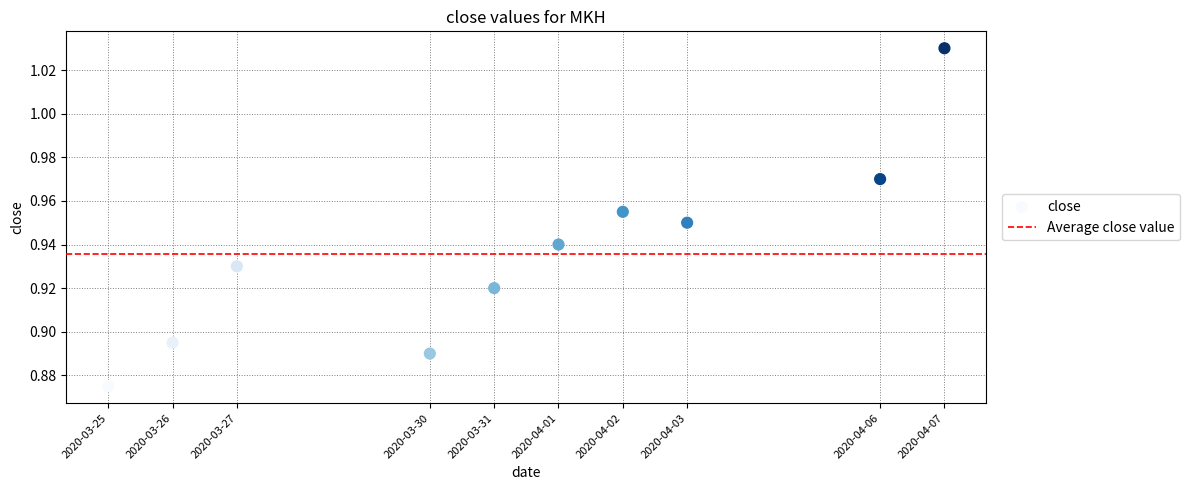

What is the range of X values (max minus min)?

1123200.0